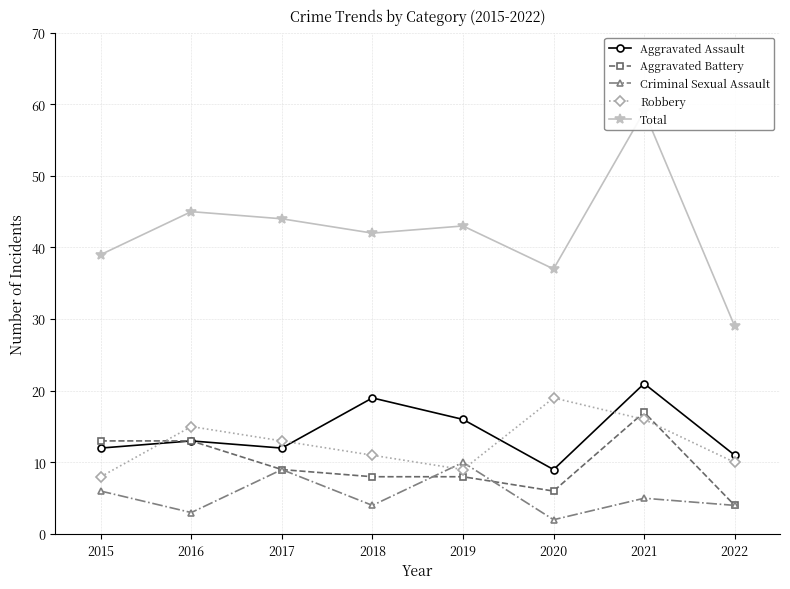

Between 2018 and 2021, which is larger?

2021